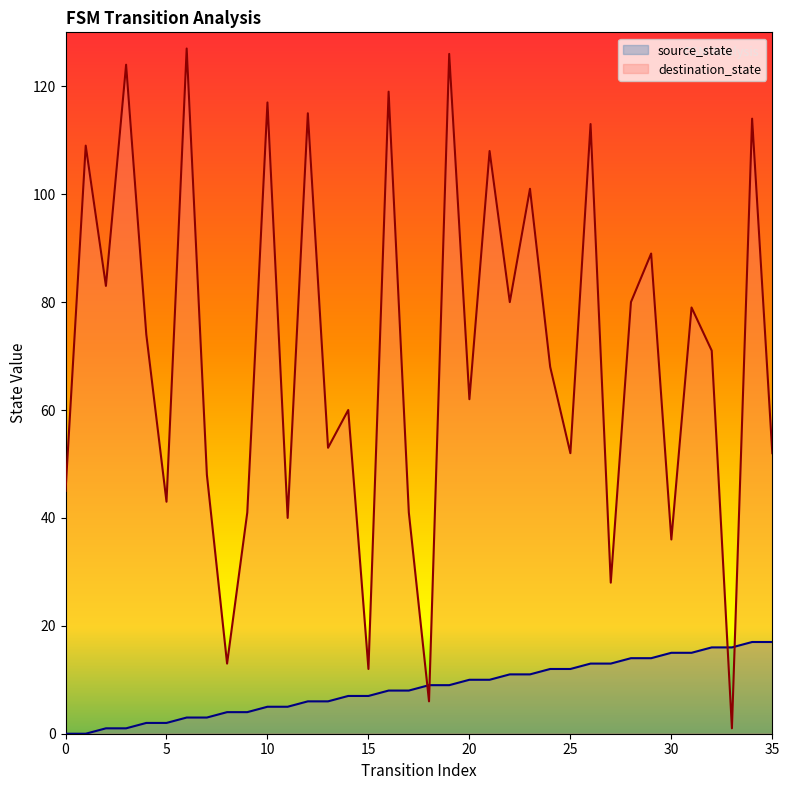

List the series in order of their peak value, highest first.

destination_state, source_state